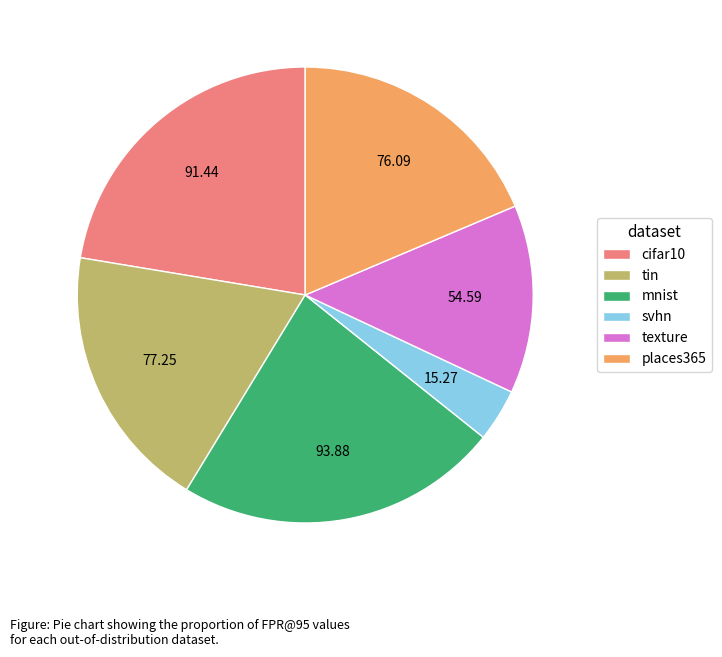

What is the smallest slice in the pie chart?

svhn